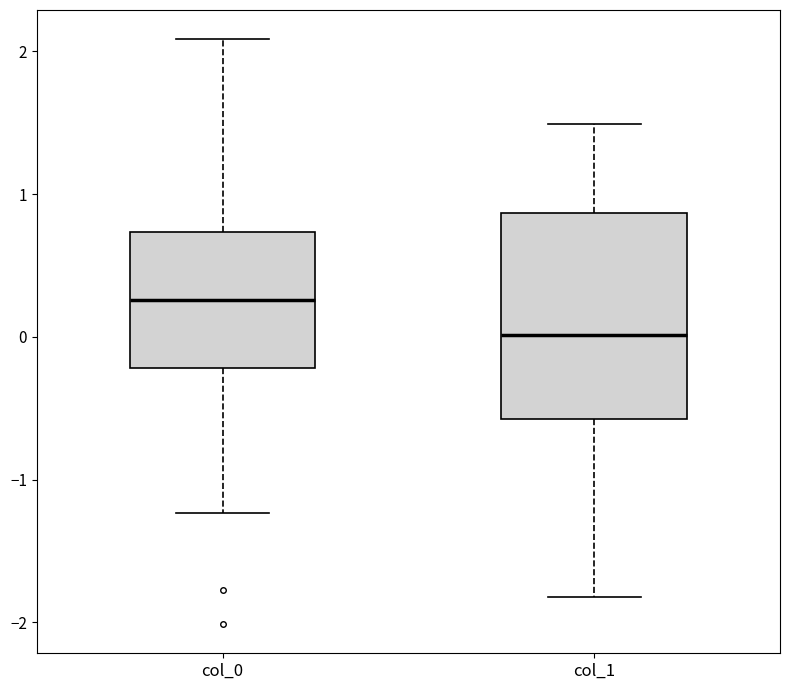

Where does the median line of the box for col_1 sit on the y-axis? The values are not printed on the chart, so give them approximately, as read against the axis.

0.0